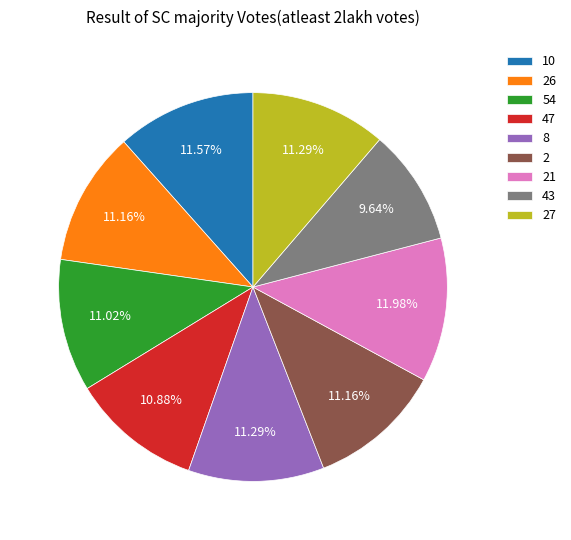

True or false: 26 accounts for 23% of the total.

False